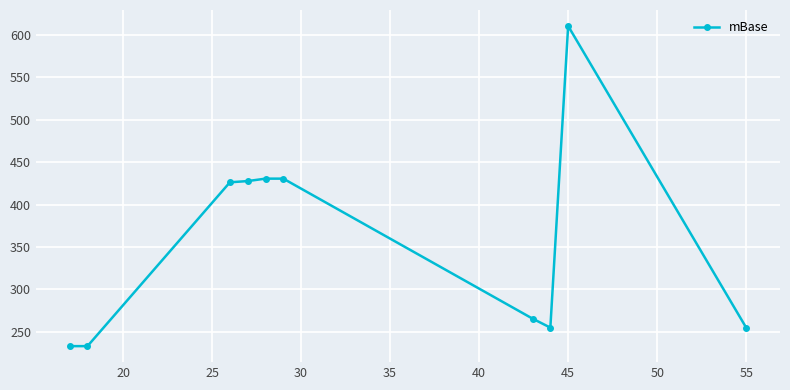

What is the minimum value shown in the chart?

233.2